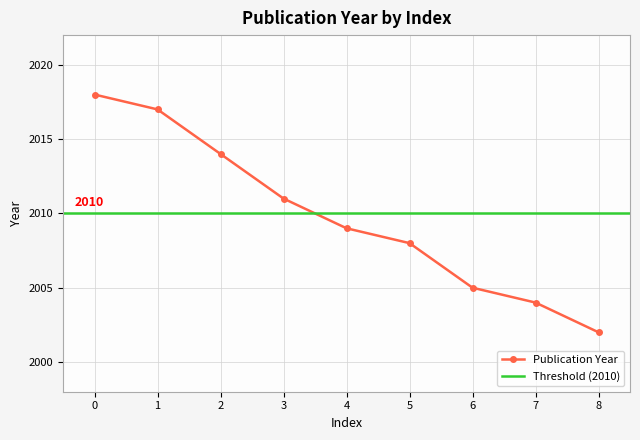

The chart shows a value of 1077 at 6. True or false?

False